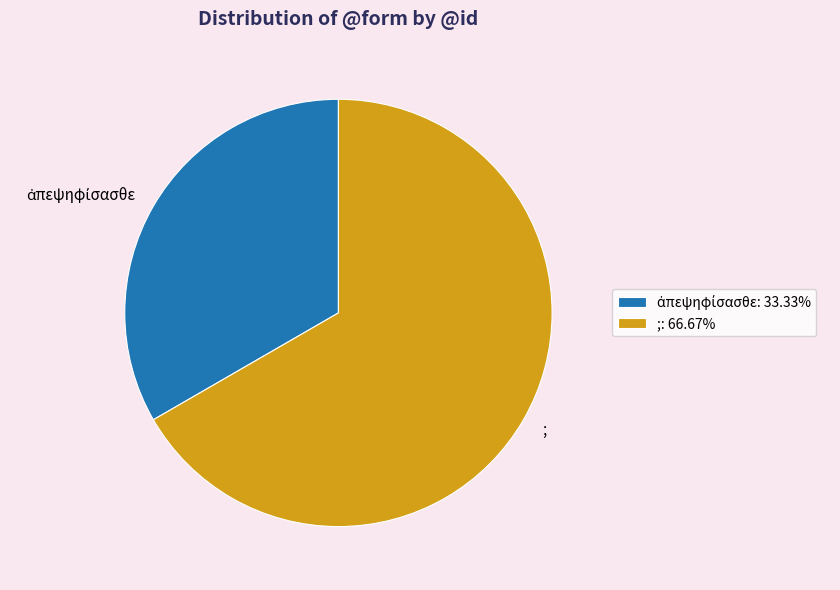

Count the number of slices in the pie.

2